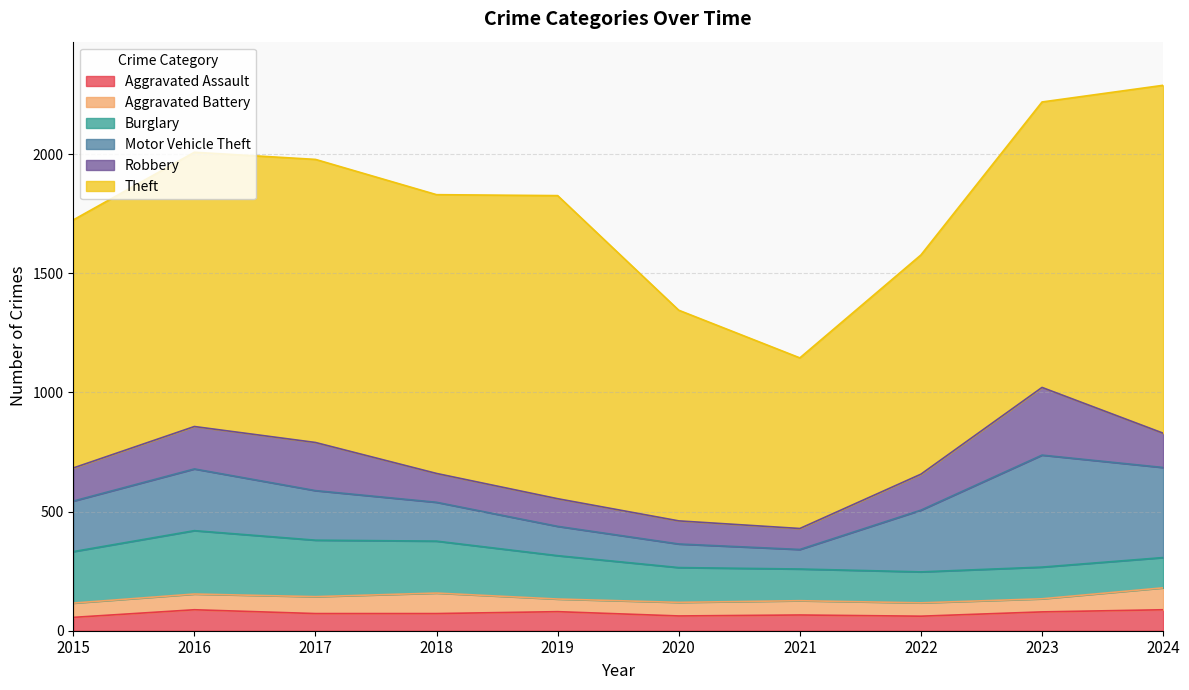

The value of Aggravated Battery at 2022 is 85. True or false?

False